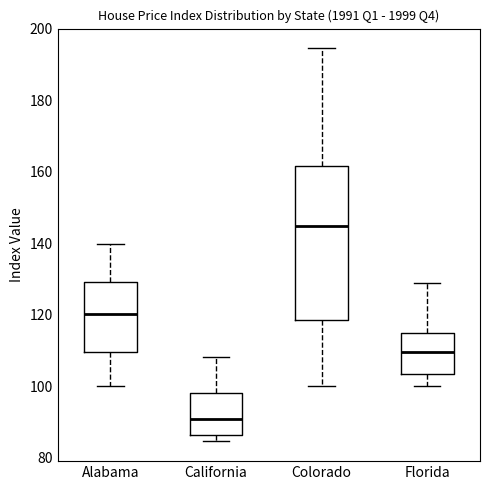

Reading left to right, transcribe this box plot: for each box, give where its median line is, the range the box spans, and where its two whiskers end, as read against the y-axis. The values are not printed on the chart, so give them approximately, as read against the axis.

Alabama: median 120, box 110 to 130, whiskers 100 to 140
California: median 90, box 86 to 98, whiskers 84 to 108
Colorado: median 144, box 118 to 162, whiskers 100 to 194
Florida: median 110, box 104 to 114, whiskers 100 to 128